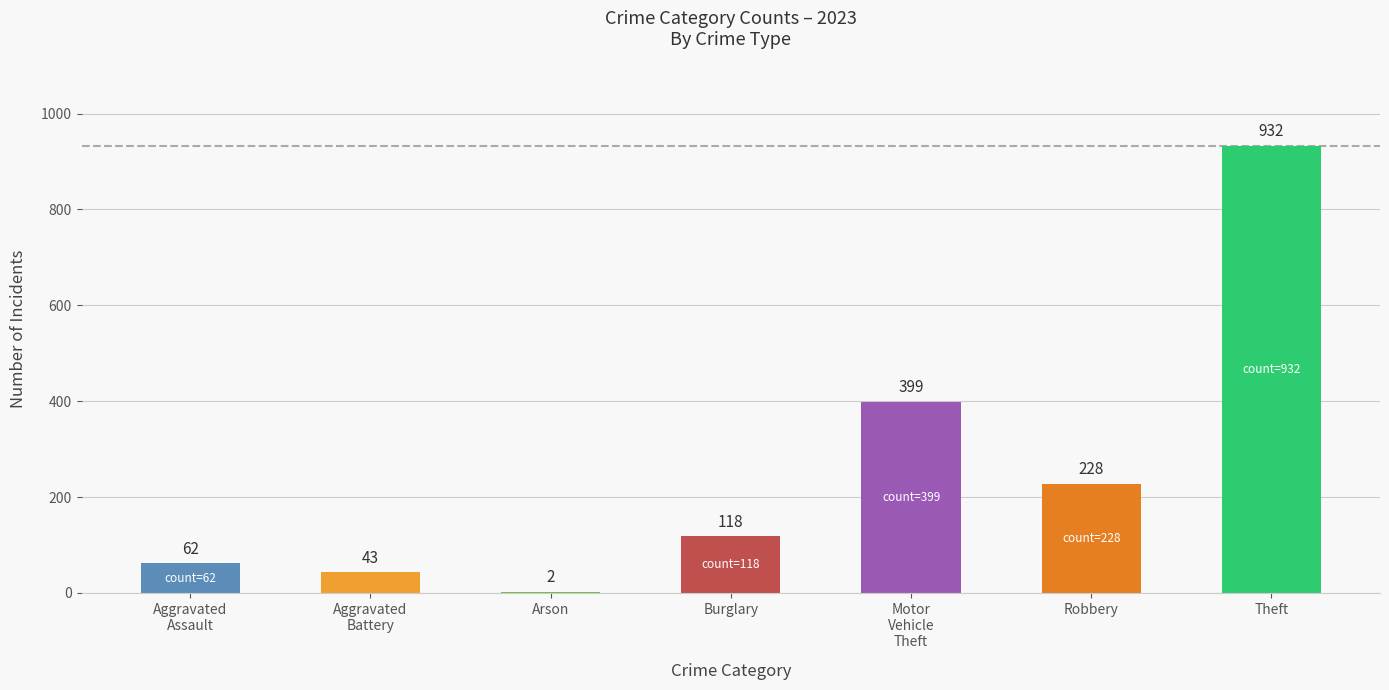

What is the greatest value displayed?

932